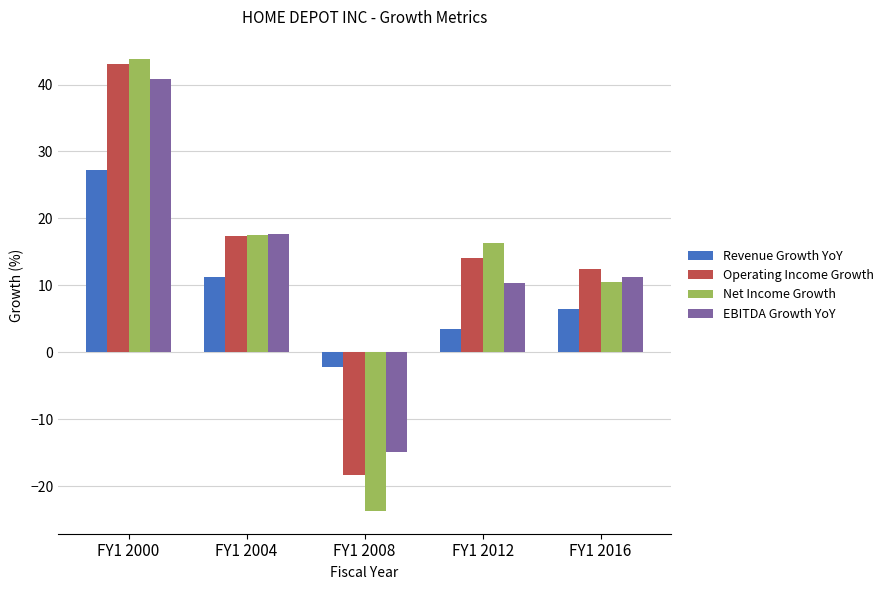

Is the value of Operating Income Growth at FY1 2012 greater than the value of EBITDA Growth YoY at FY1 2016?

Yes